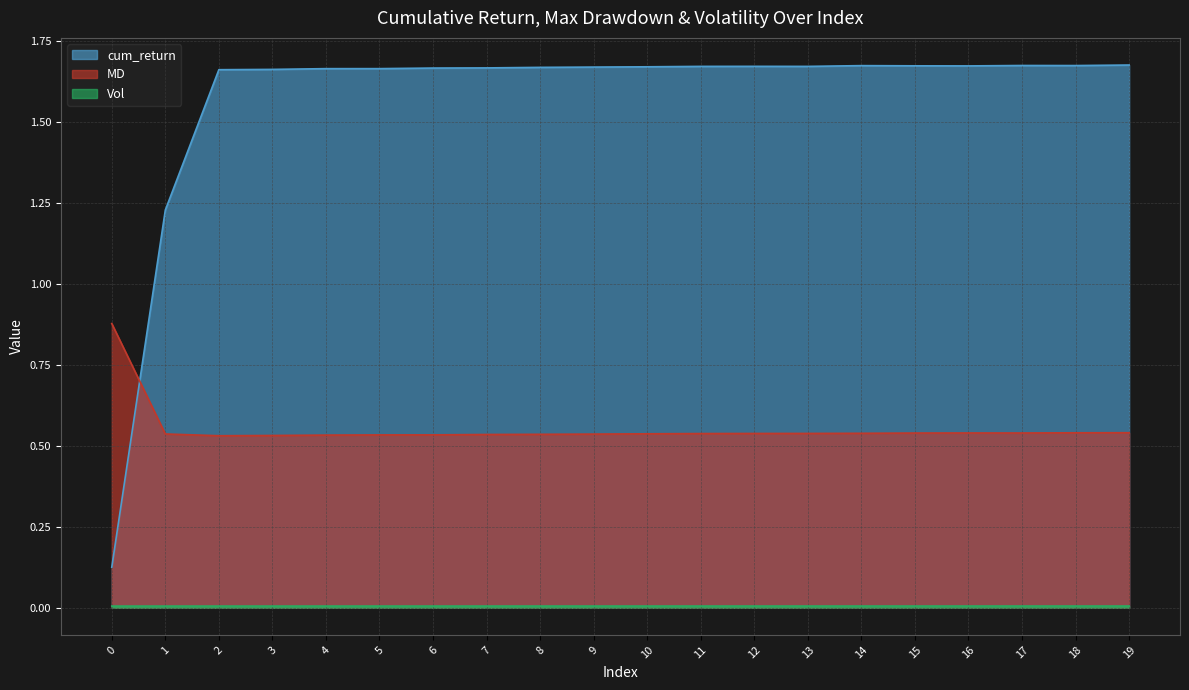

Which series has the widest spread of values?

cum_return